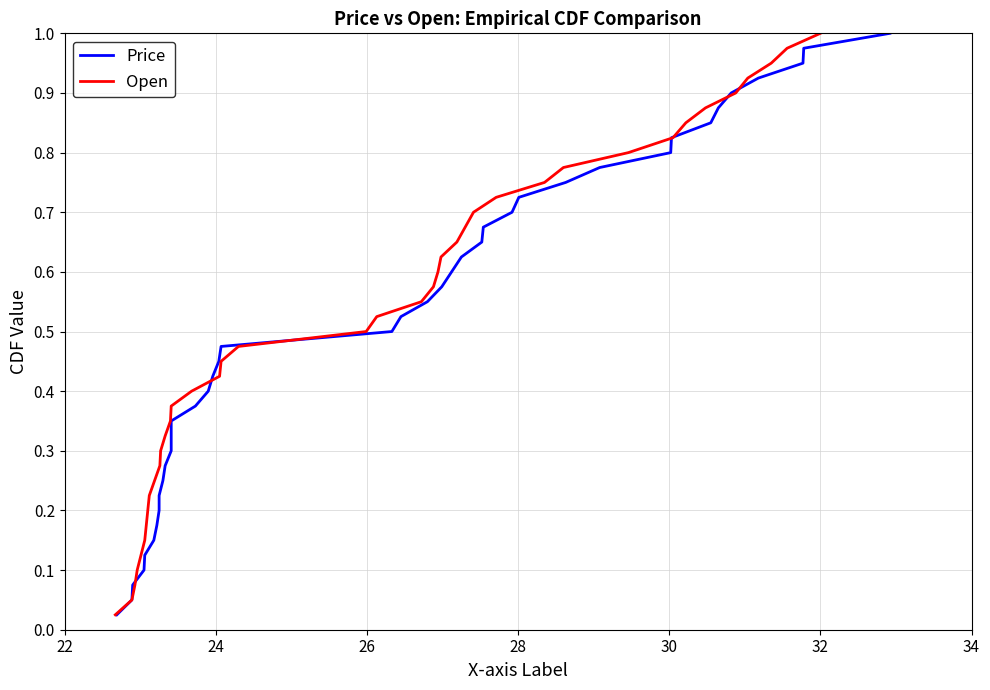

How many series are shown in this chart?

2